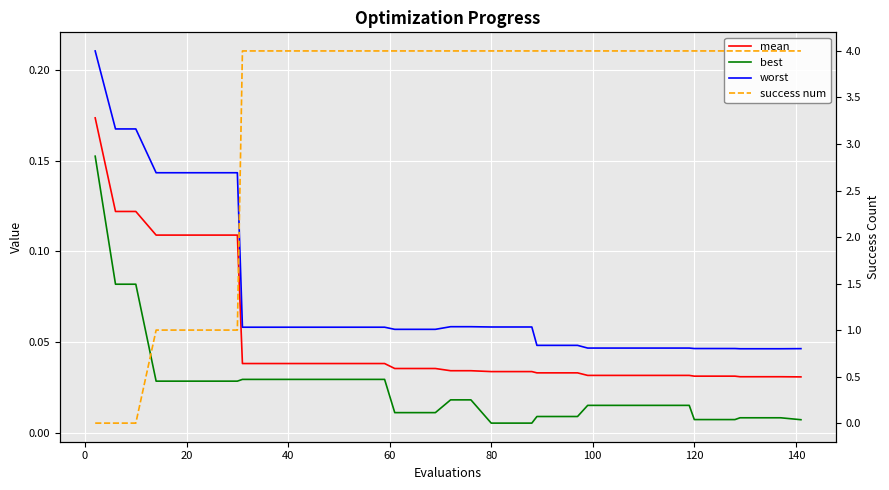

How many lines are shown in the chart?

4